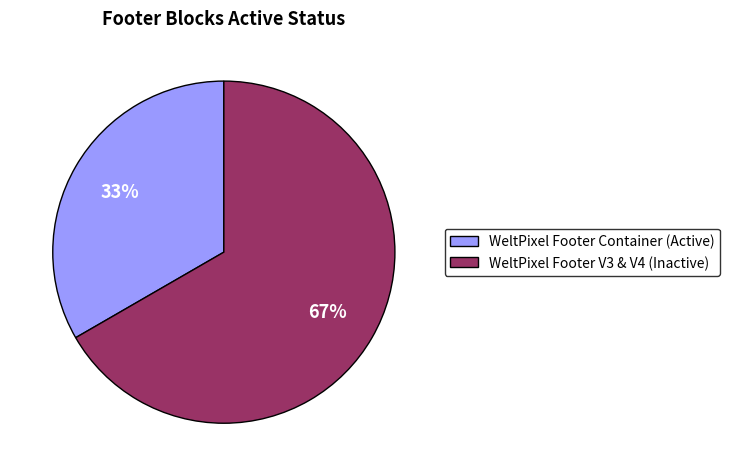

Approximately how many times larger is the value at WeltPixel Footer Container (Active) compared to WeltPixel Footer V3 & V4 (Inactive)?

0.5